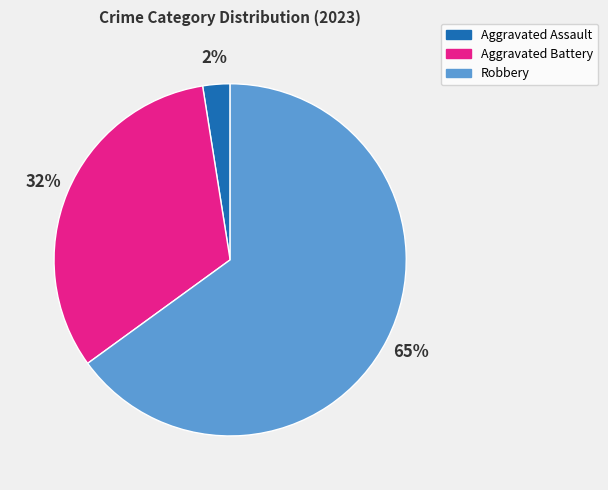

Count the number of slices in the pie.

3